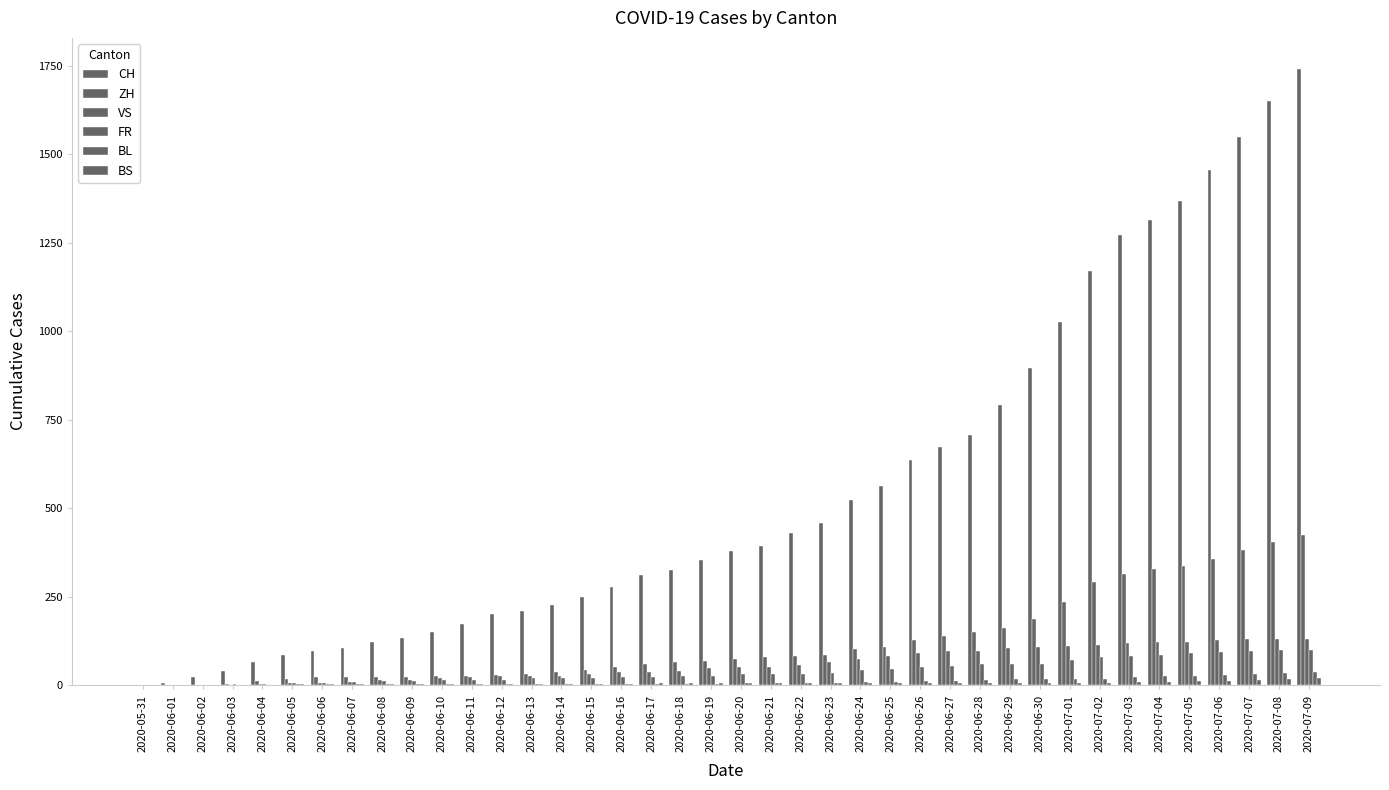

Which series has the largest range (max minus min)?

CH